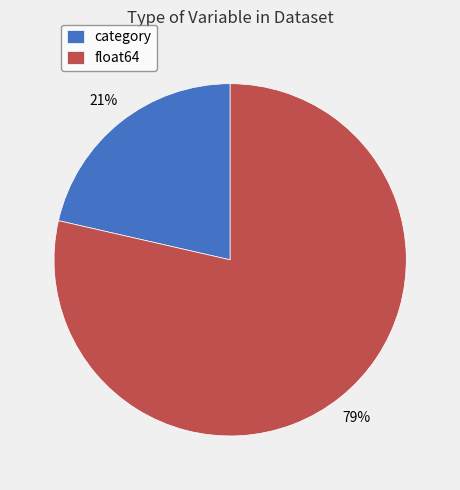

Which category has the smallest portion of the pie?

category